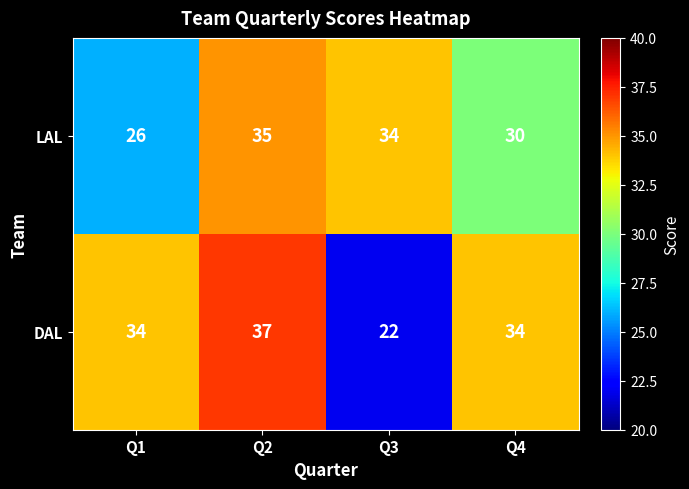

What is the difference between the maximum and second lowest values in the DAL series?

3